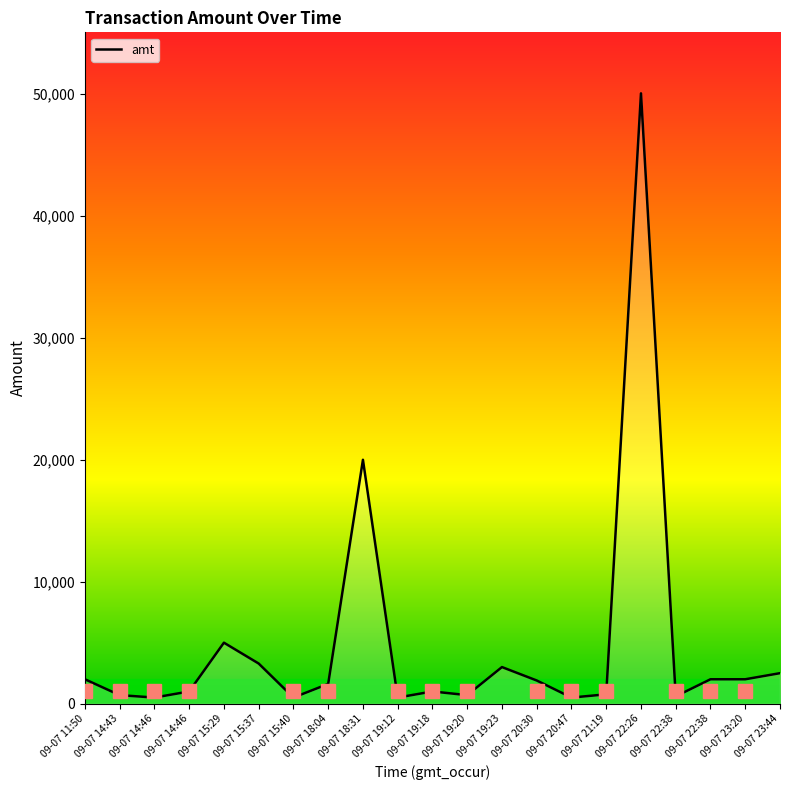

What is the difference between the second highest and minimum values?

19500.0